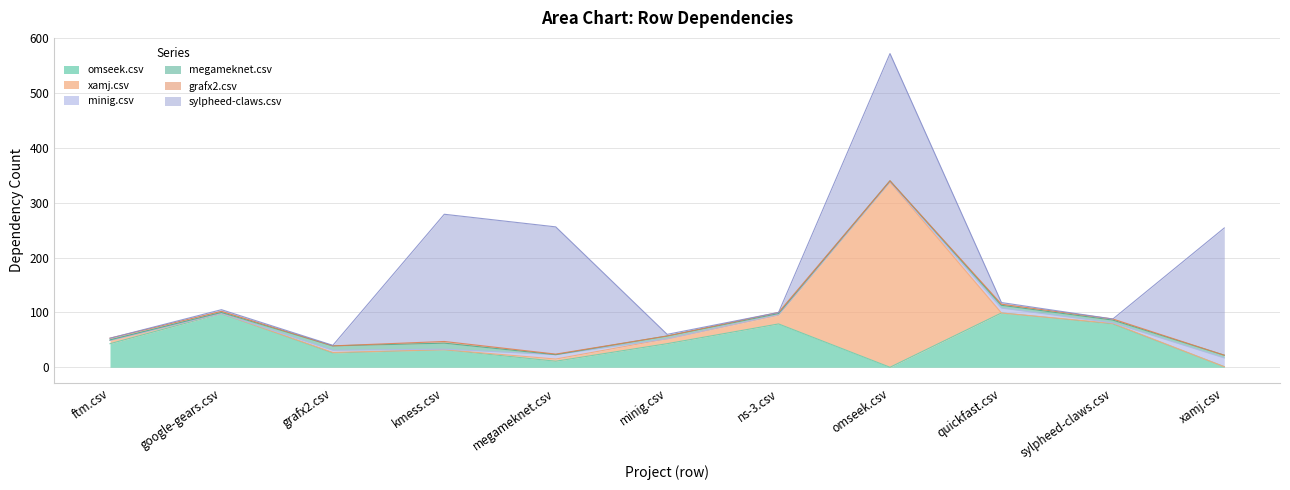

Count the number of categories in the chart.

11